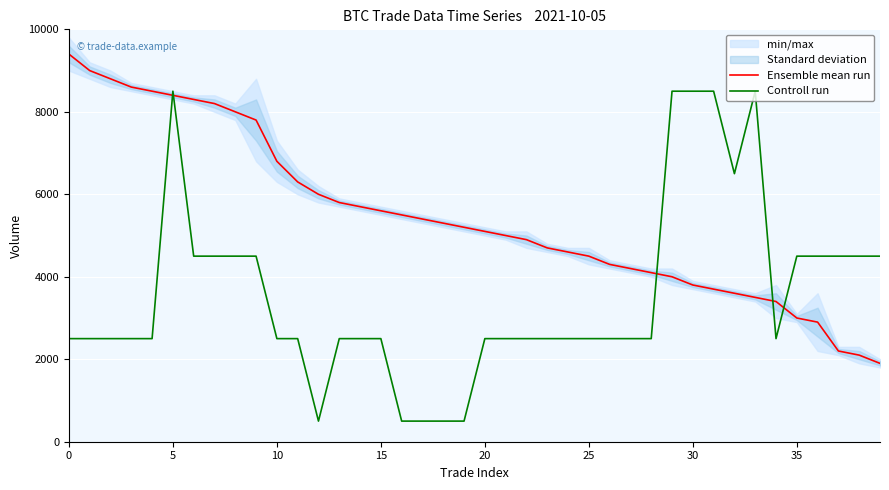

What is the difference between the maximum and minimum values in the Controll run series?

8000